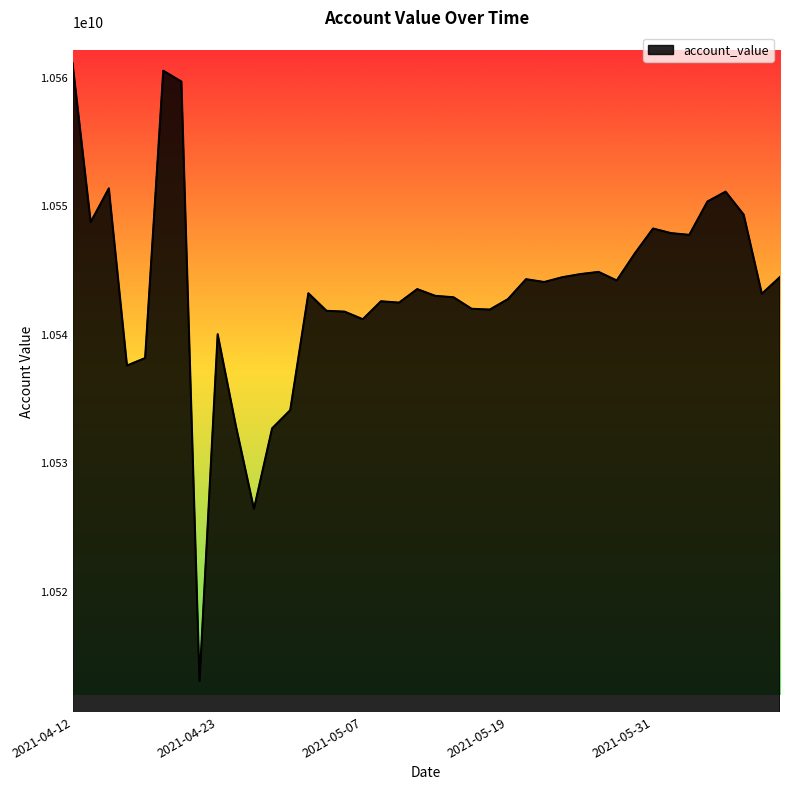

What is the minimum value shown in the chart?

10513034241.2